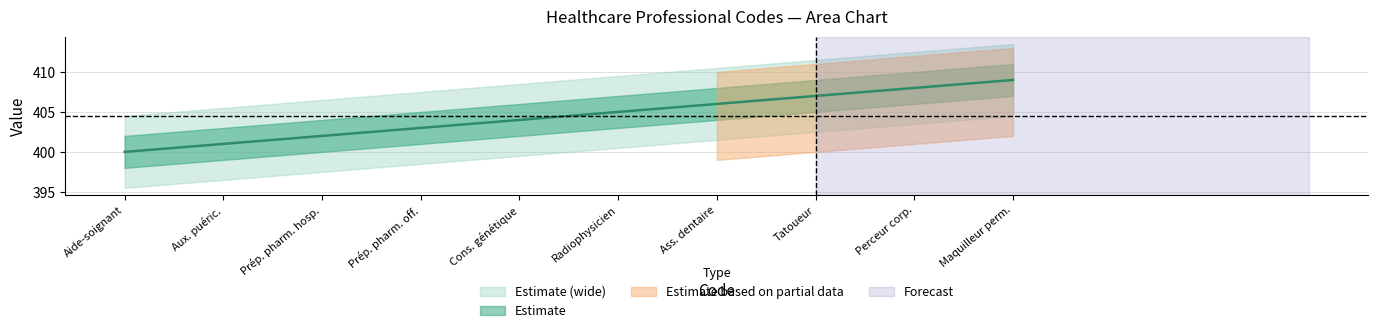

What is the minimum value shown in the chart?

400